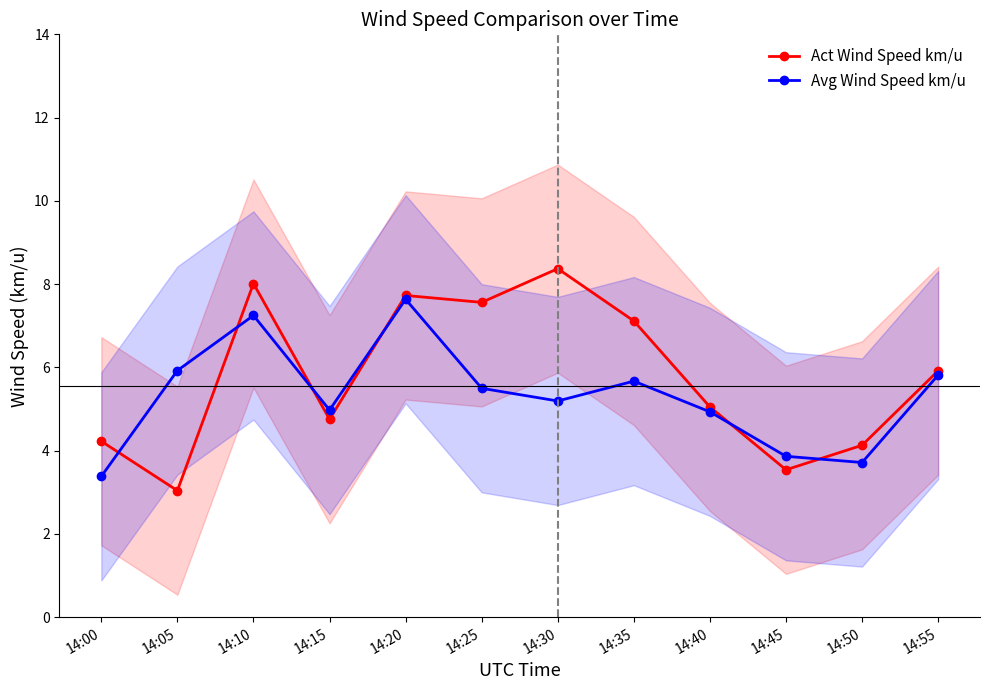

List the series in order of their peak value, highest first.

Act Wind Speed km/u, Avg Wind Speed km/u